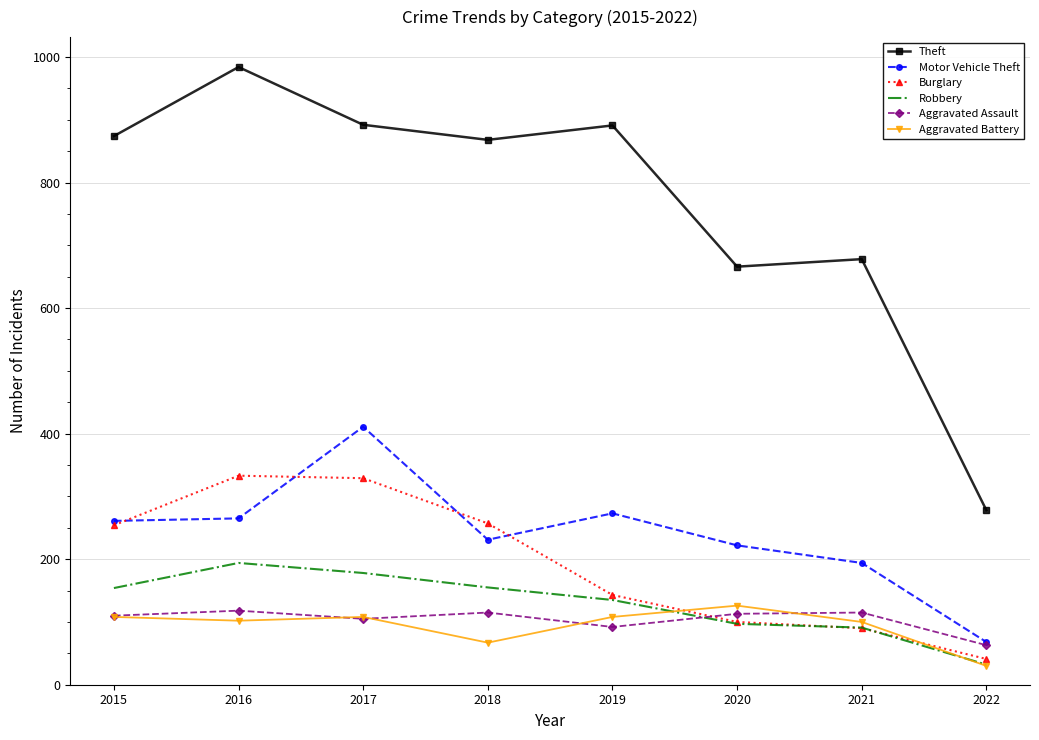

The value of Aggravated Assault at 2022 is 21. True or false?

False